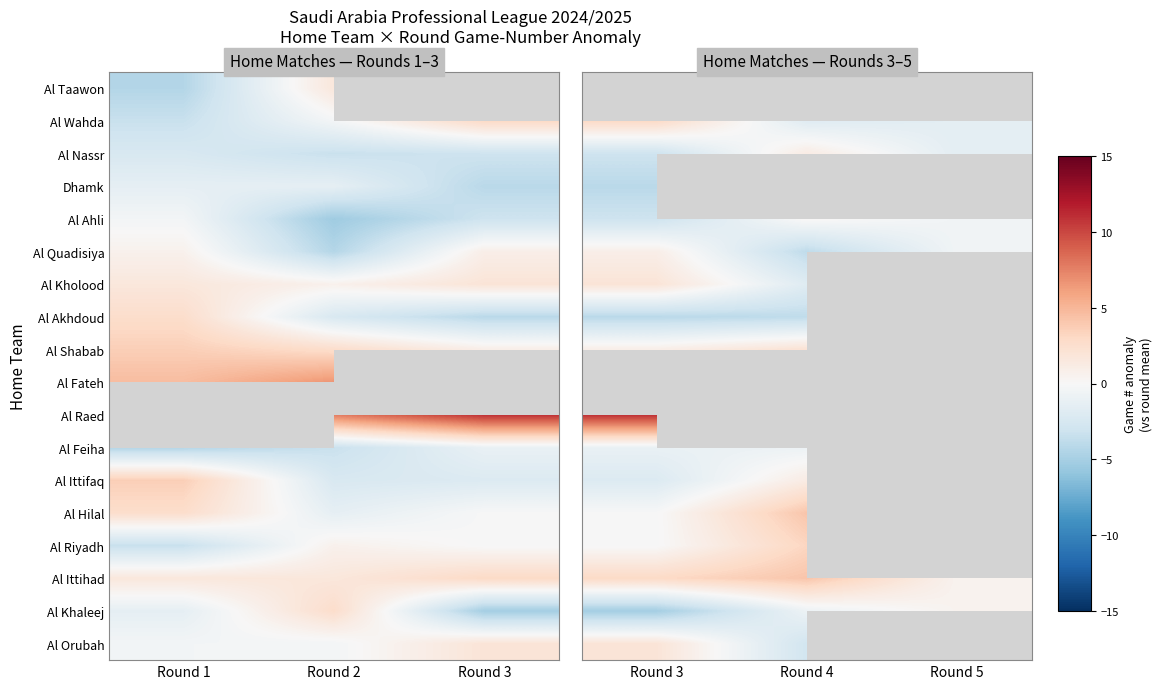

True or false: Al Taawon has a value of 0.7 at Round 4.

False